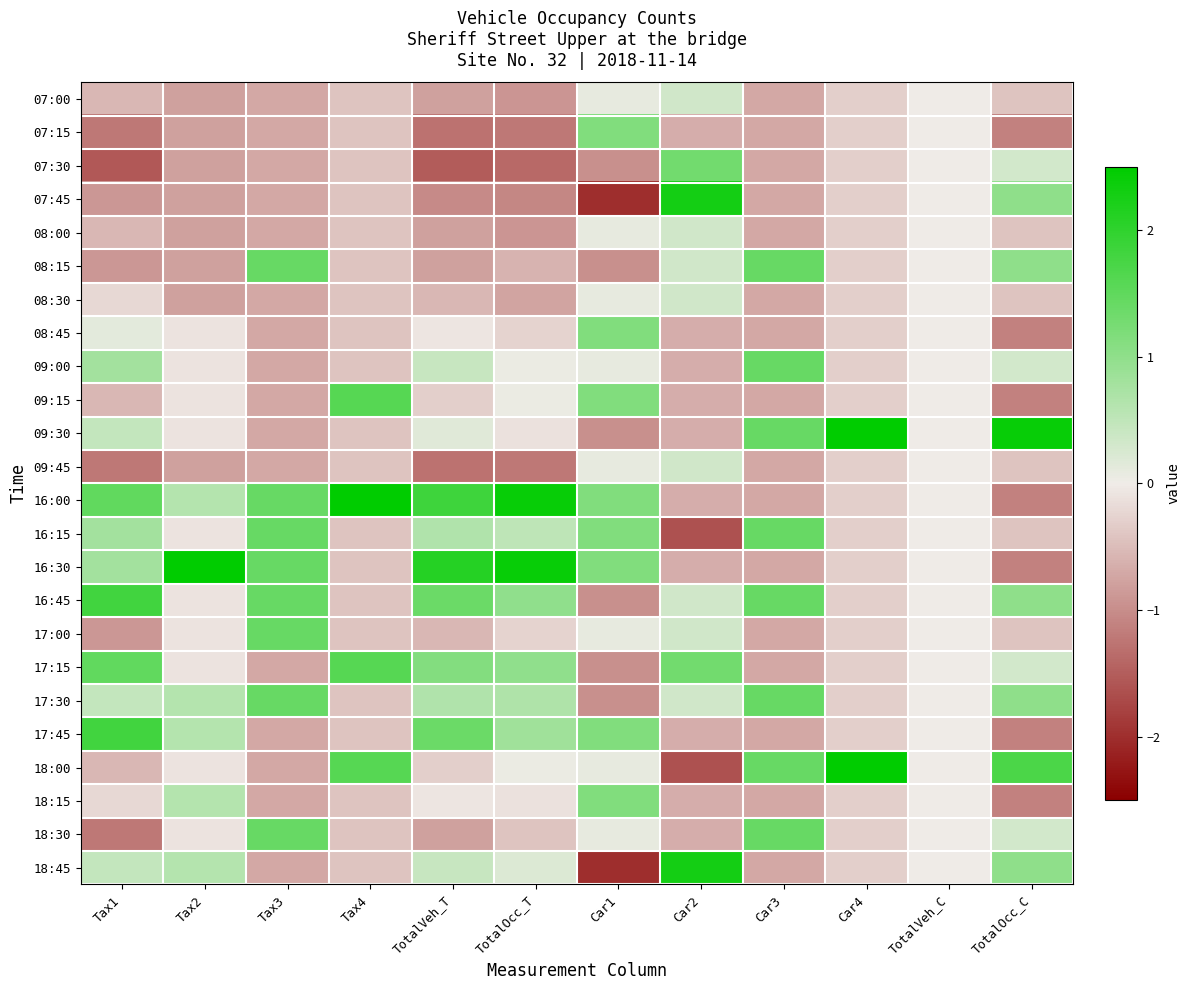

At which category is the sum across all series the highest?

TotalOcc_C